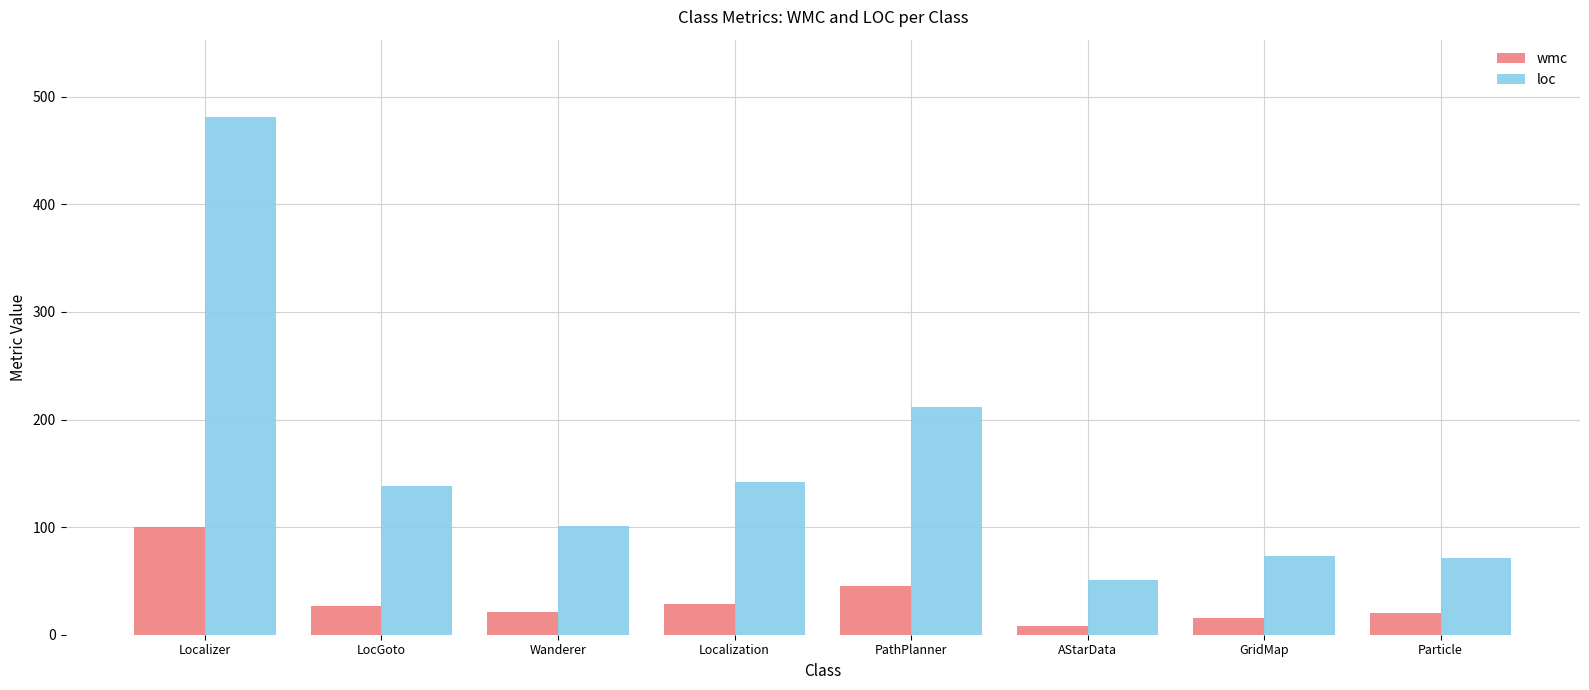

The value of wmc at AStarData is 8. True or false?

True